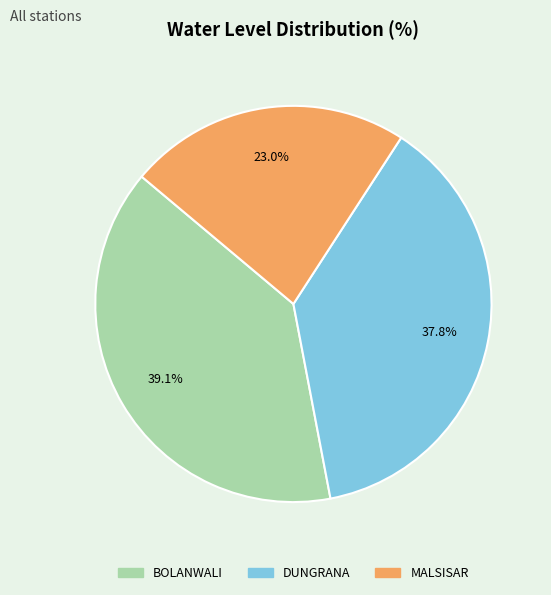

What portion of the pie excludes MALSISAR?

77.0%